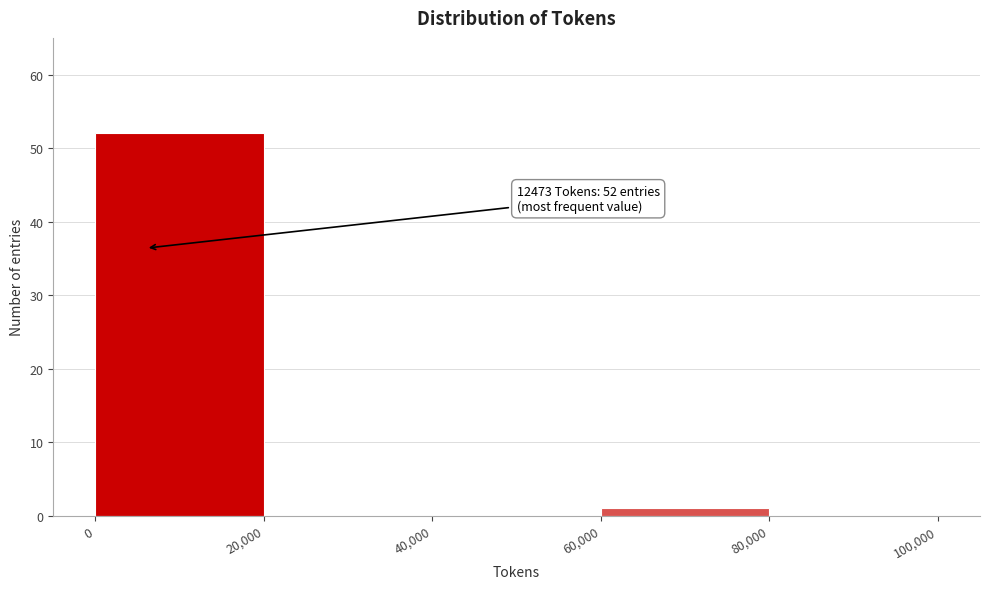

Over which range of the x-axis is the bar tallest?

0 to 20,000